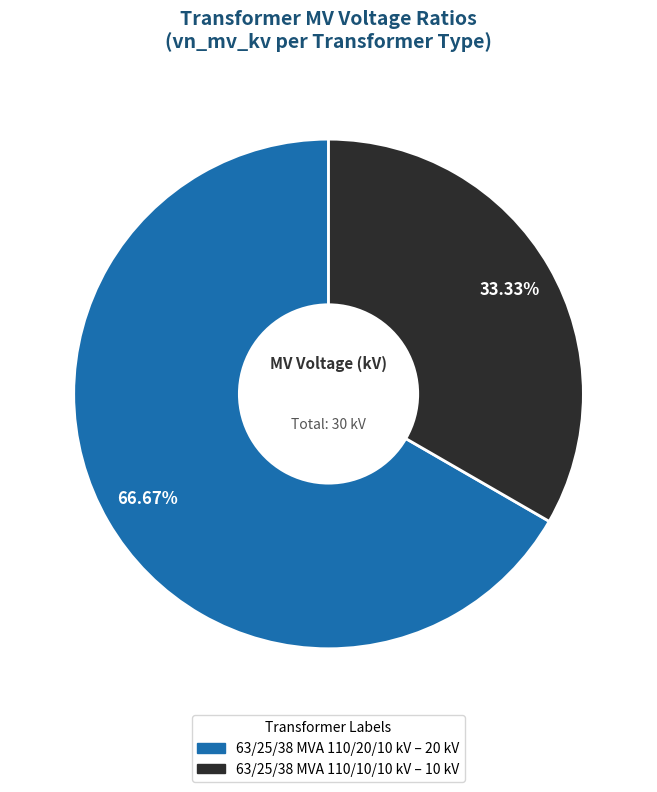

To the nearest percent, what is the difference between the largest and smallest slice percentages?

33%